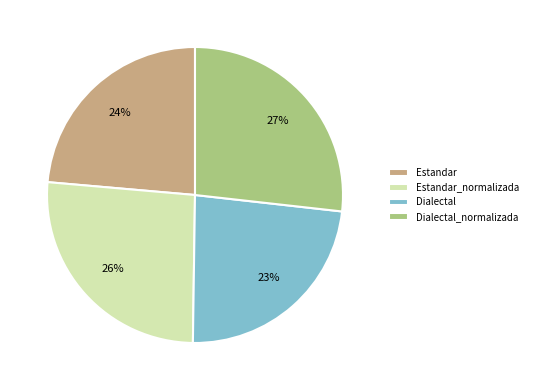

Count the number of slices in the pie.

4